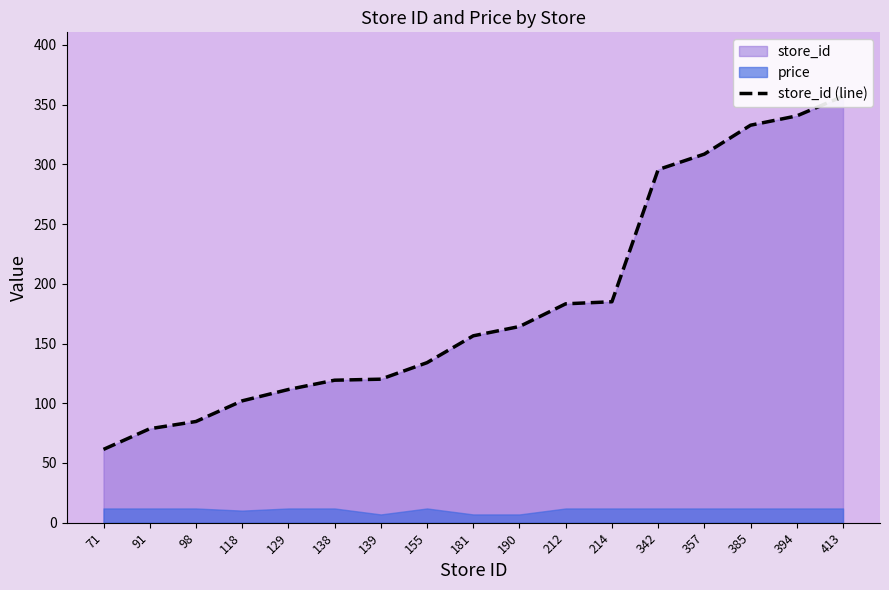

How many categories are shown in the chart?

17